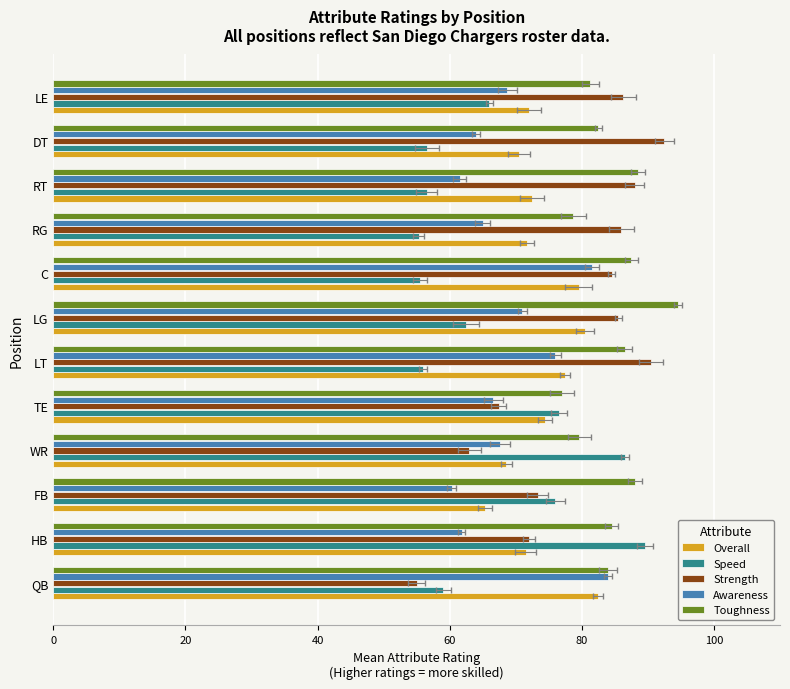

How many distinct data groups are displayed?

5